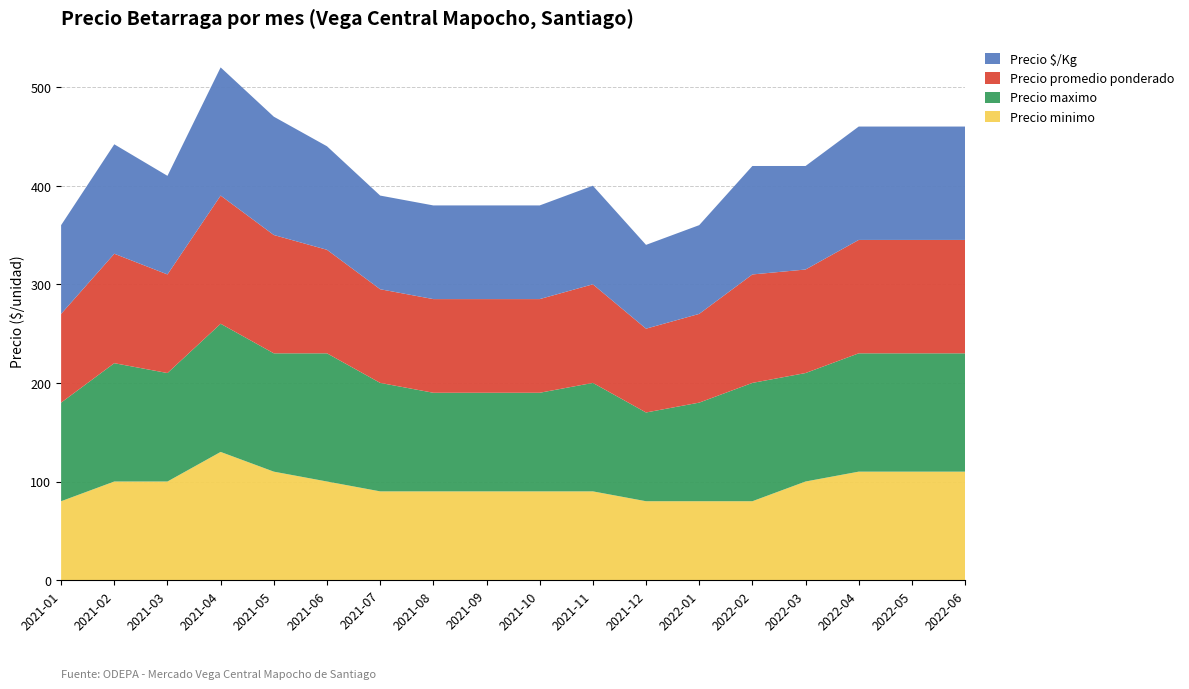

Reading left to right, what are all the values shown in this chart?

Precio minimo: 80	100	100	130	110	100	90	90	90	90	90	80	80	80	100	110	110	110
Precio maximo: 100	120	110	130	120	130	110	100	100	100	110	90	100	120	110	120	120	120
Precio promedio ponderado: 90	111	100	130	120	105	95	95	95	95	100	85	90	110	105	115	115	115
Precio $/Kg: 90	111	100	130	120	105	95	95	95	95	100	85	90	110	105	115	115	115